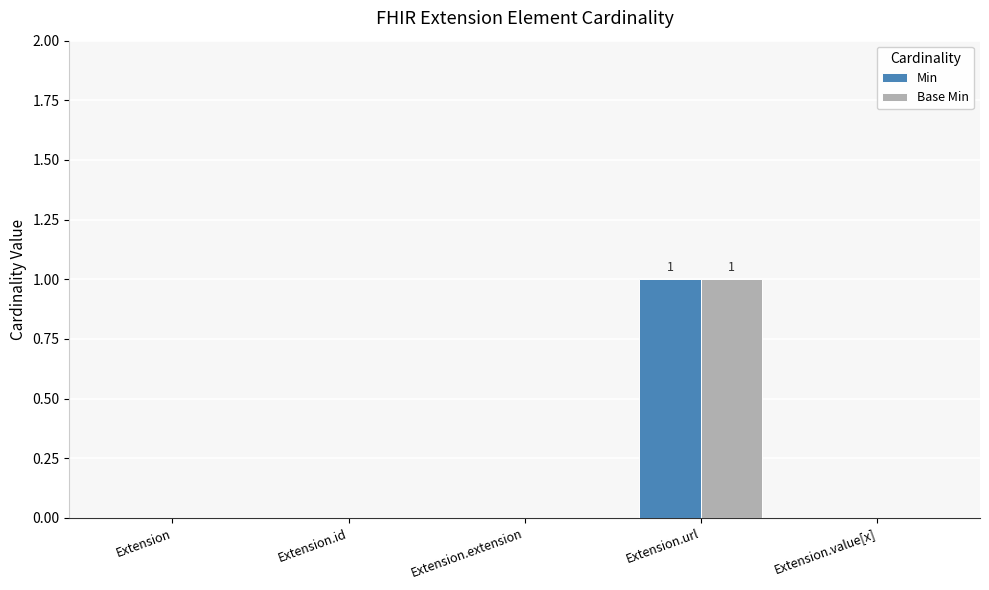

What is the sum of all Base Min values?

1